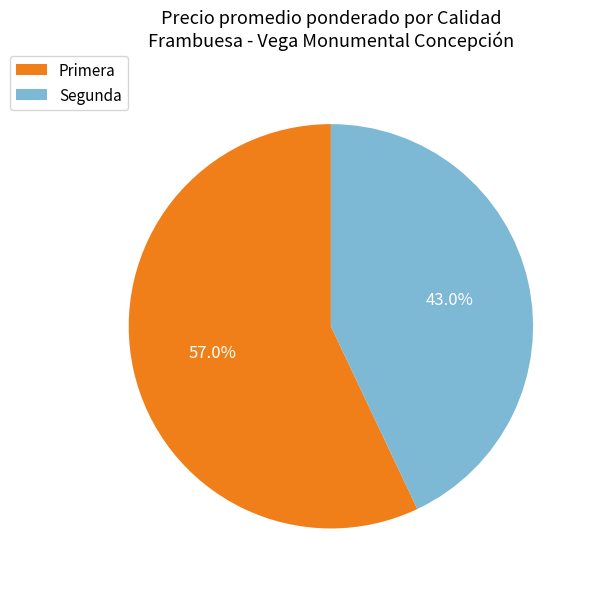

How many segments does this pie chart have?

2